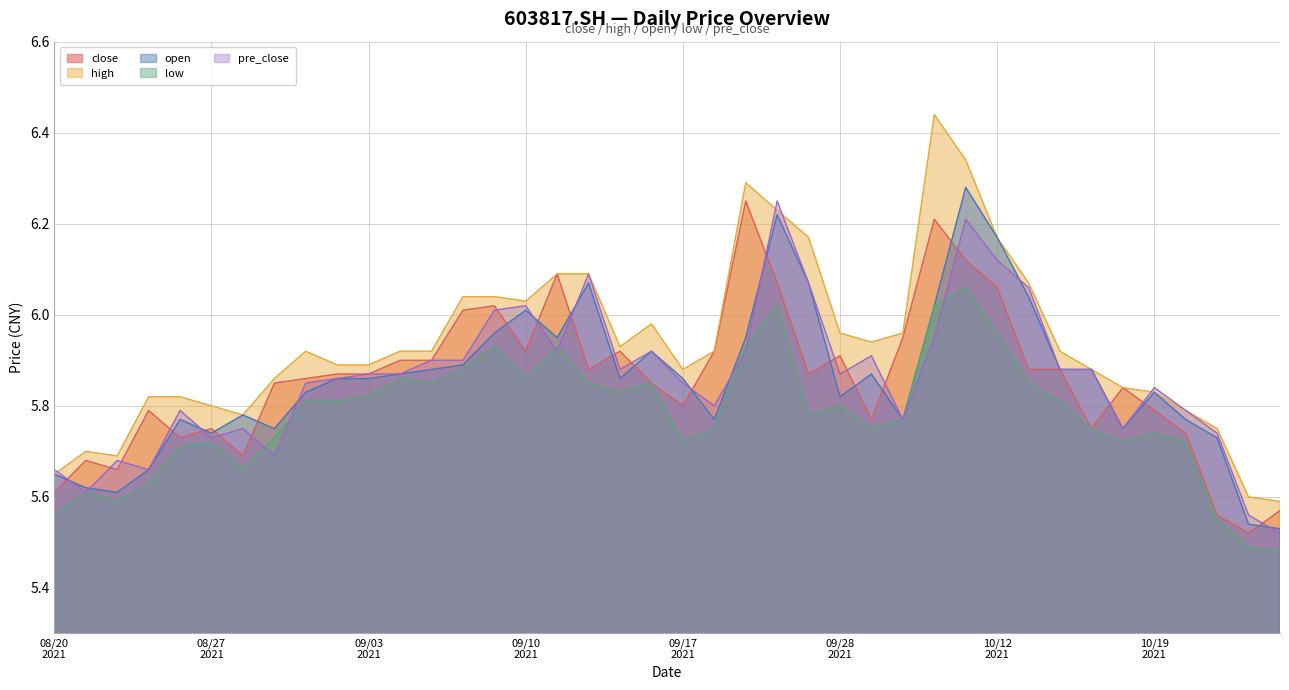

At which category does high reach its first local peak?

20210823